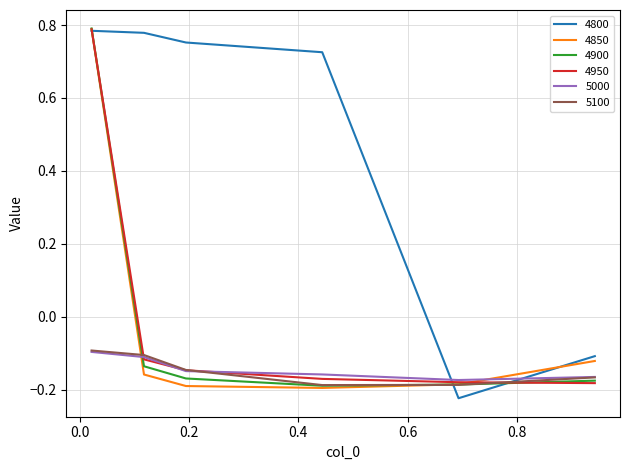

What is the smallest value displayed?

-0.2